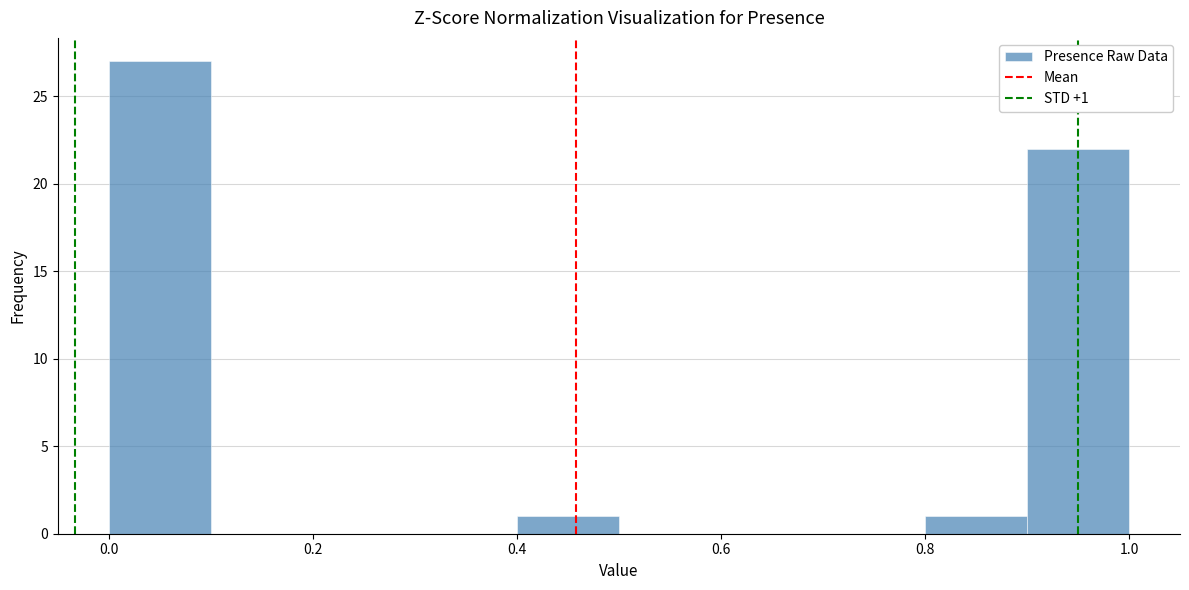

Over which range of the x-axis is the bar tallest?

0.0 to 0.1